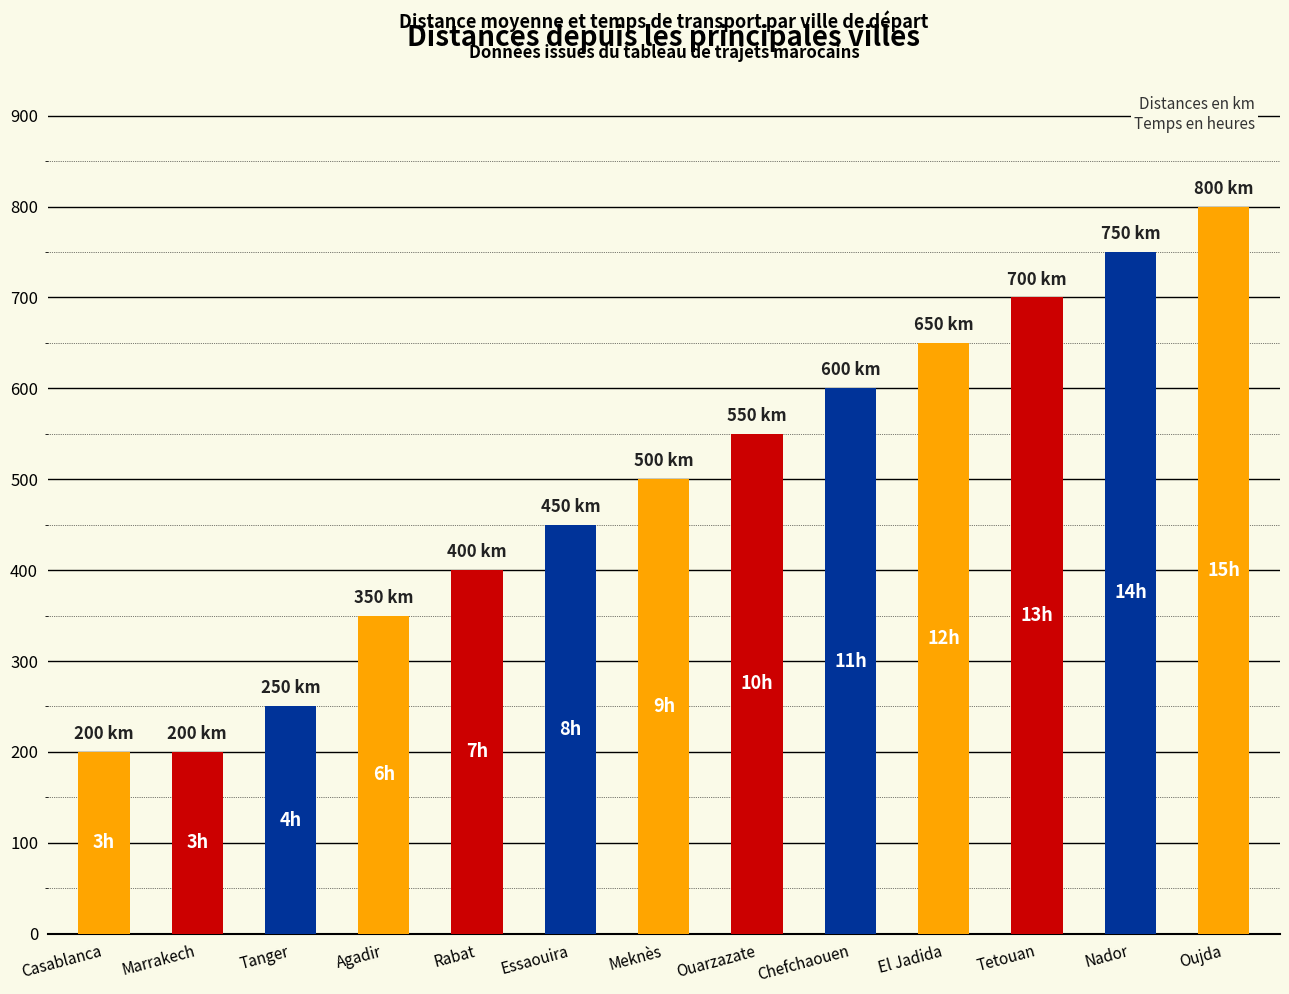

What position from the left is Meknès?

7